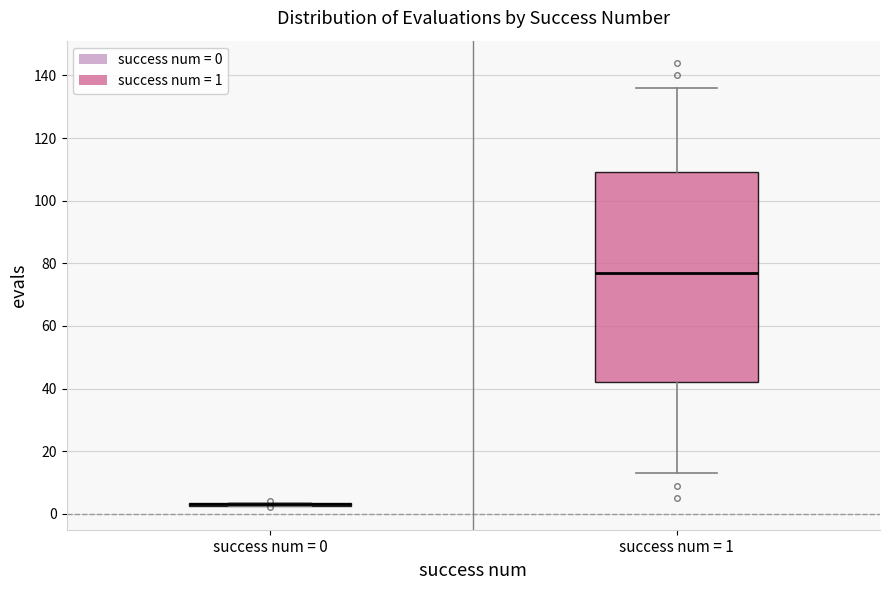

Which box is the tallest, from its lower edge to its upper edge?

success num = 1